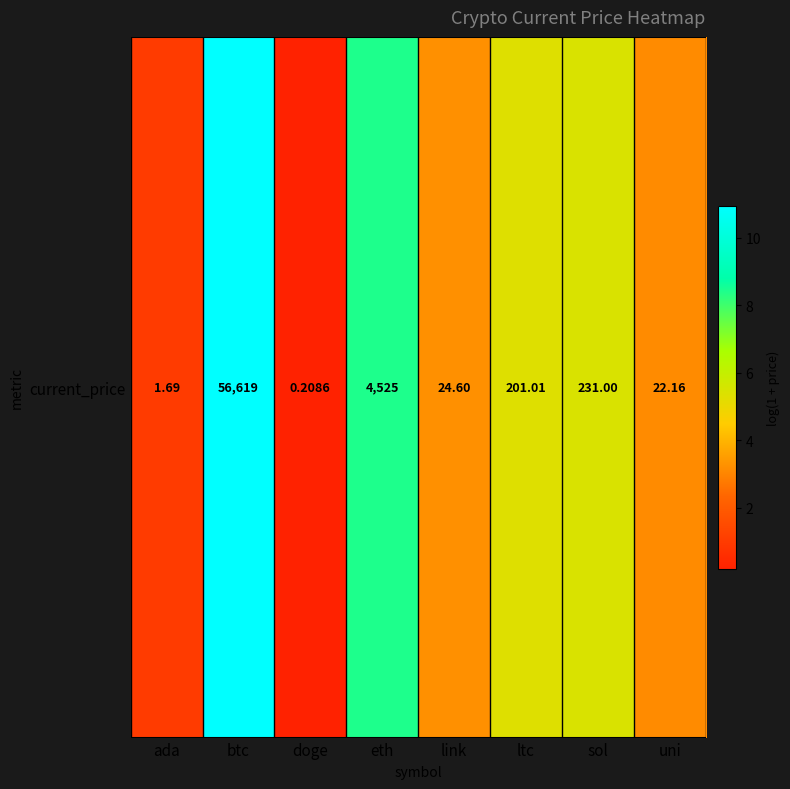

Reading left to right, list all the values displayed in this chart.

1.0	10.9	0.2	8.4	3.2	5.3	5.4	3.1